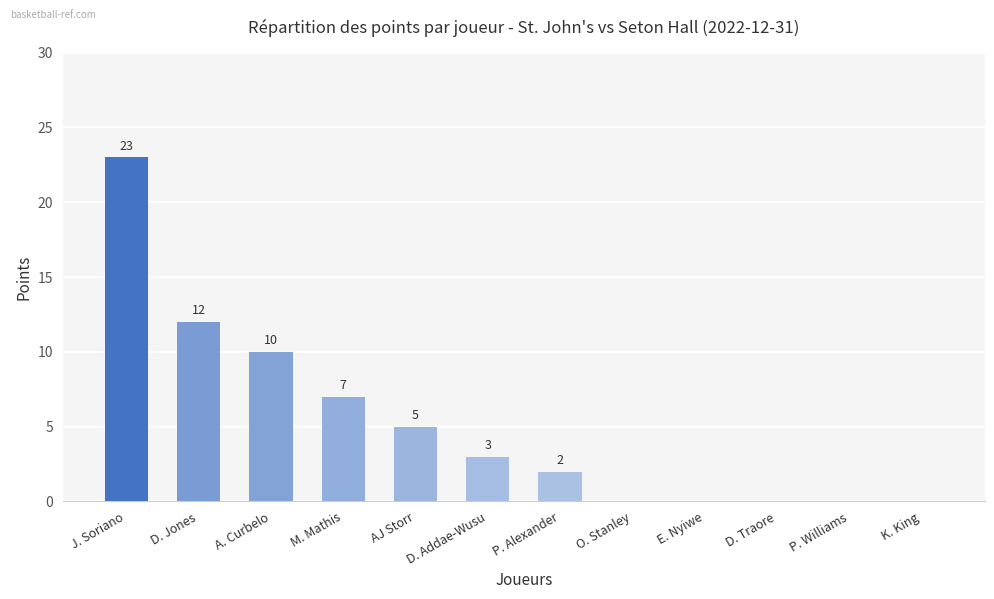

What is the change in value from D. Jones to O. Stanley?

-12